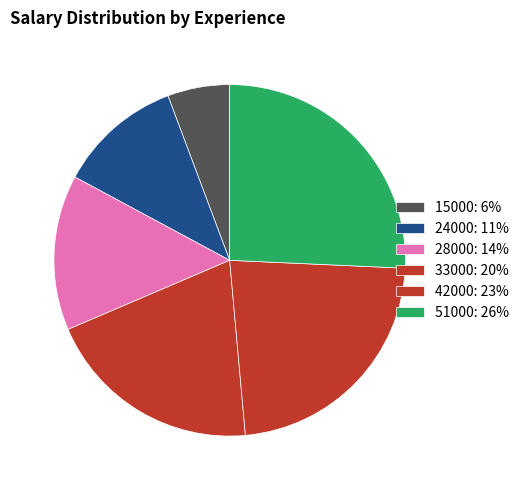

True or false: 28000 accounts for 23% of the total.

False